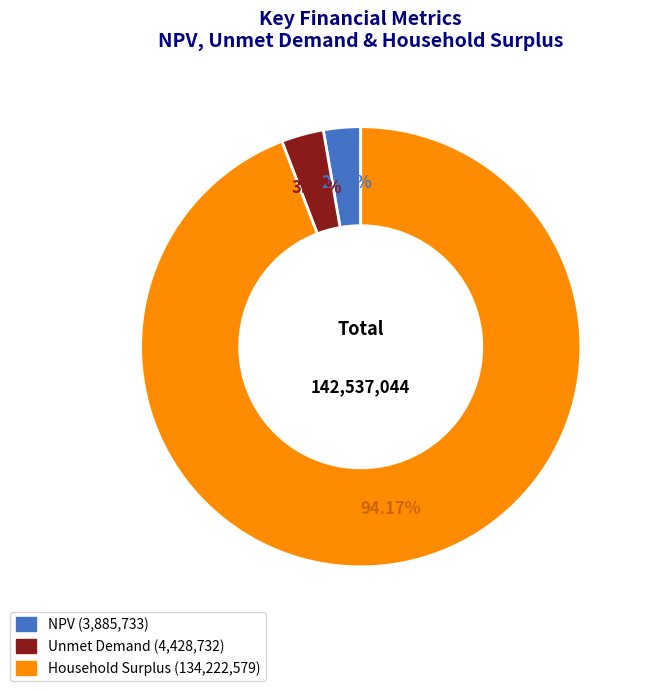

What percentage is the NPV slice, to the nearest percent?

3%